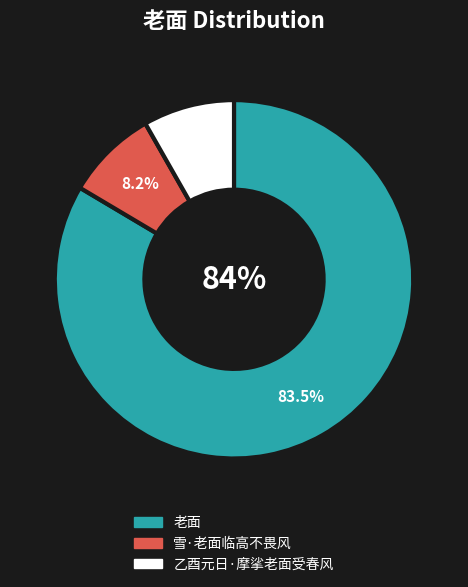

Which category has the biggest portion of the pie?

老面